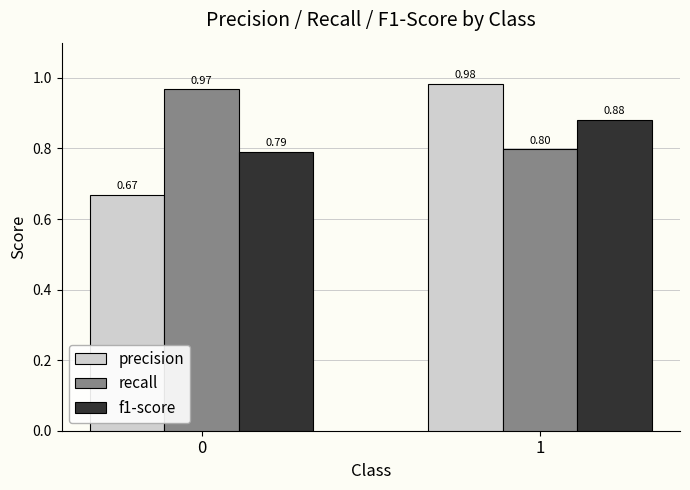

The value of recall at 1 is 0.8. True or false?

True